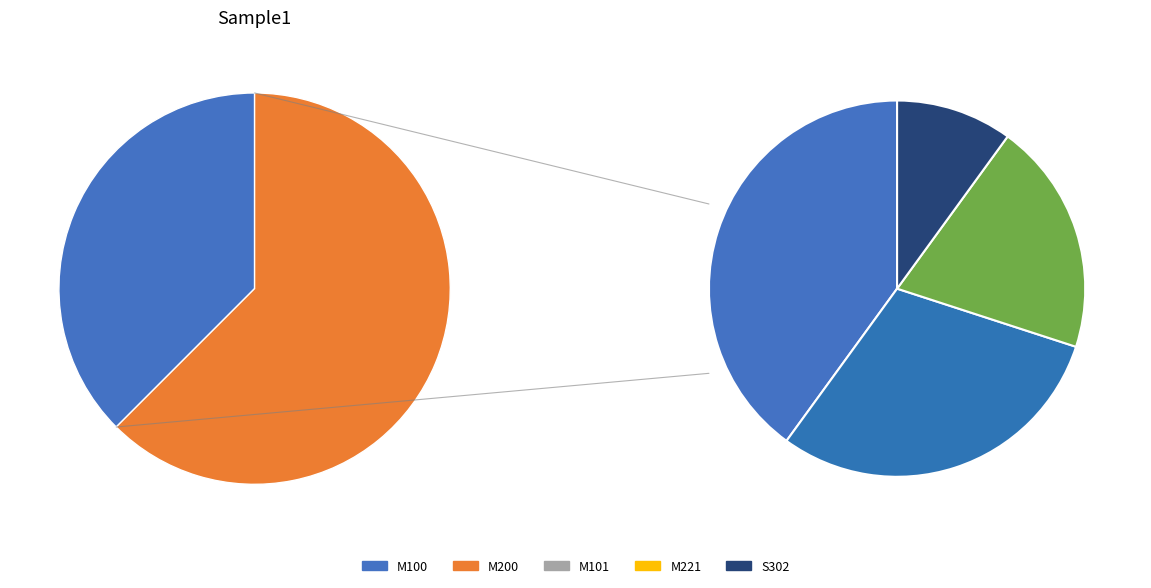

To the nearest percent, what is the difference between the S302 and M221 slice percentages?

6%